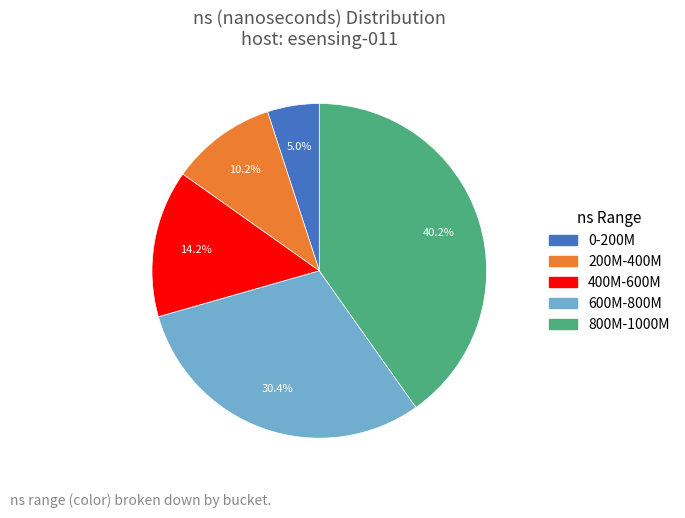

How many segments does this pie chart have?

5